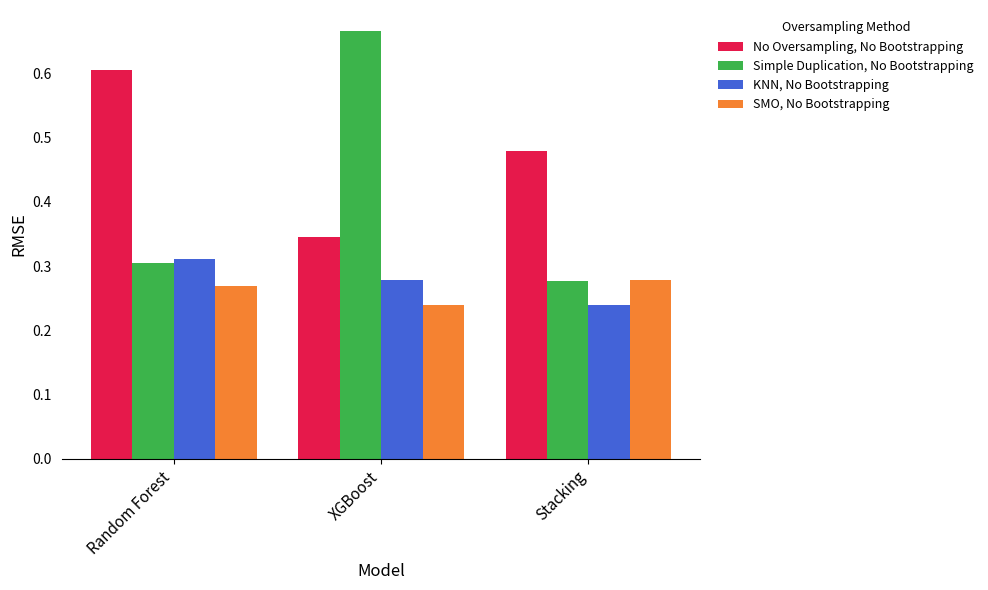

How many bars are there in total?

12